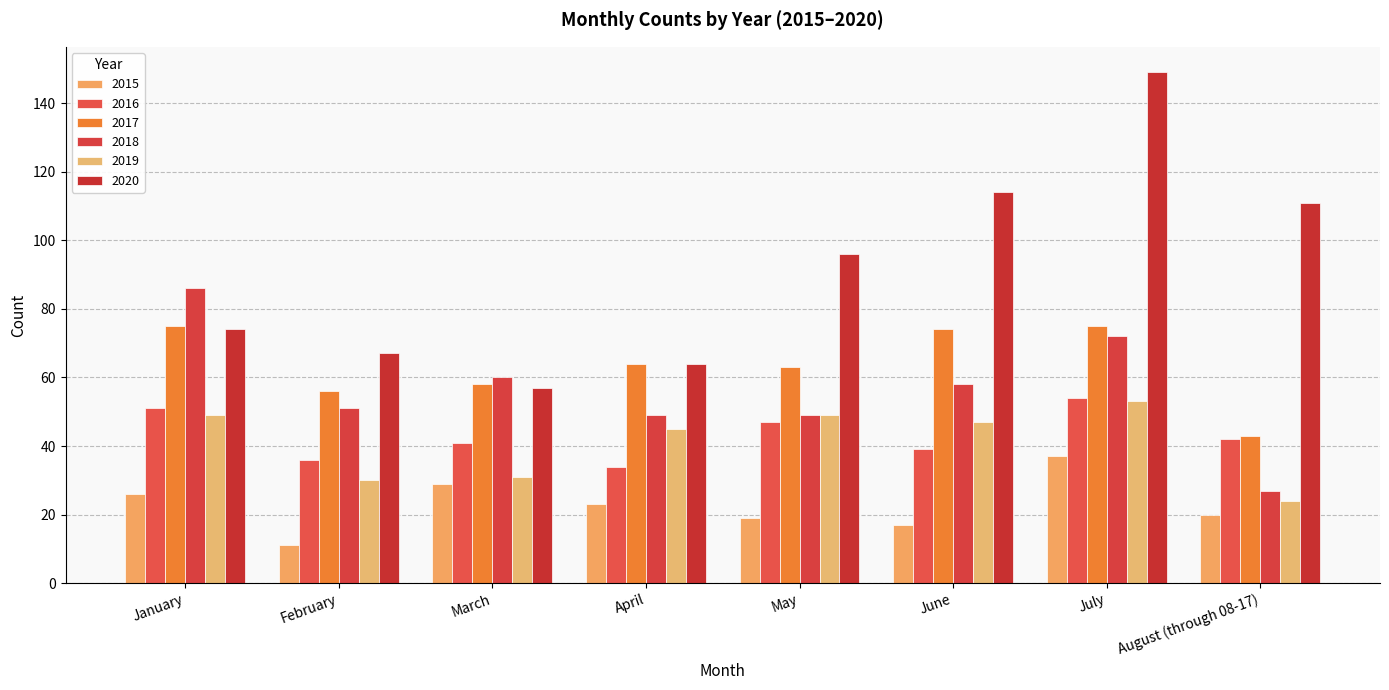

Is the value of 2017 at January greater than the value of 2016 at May?

Yes